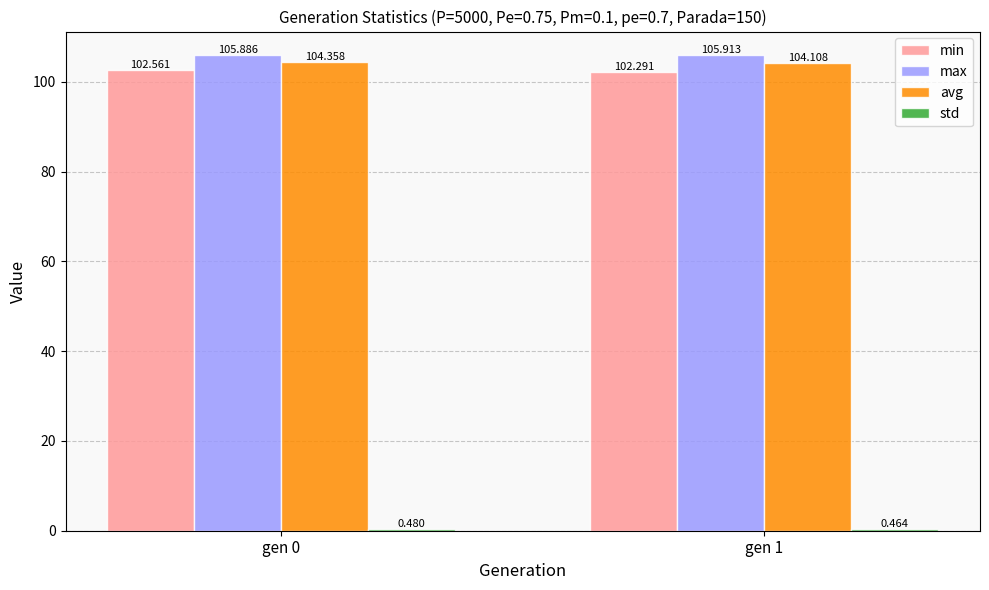

What is the value of the avg bar at the 1st from the left?

104.4